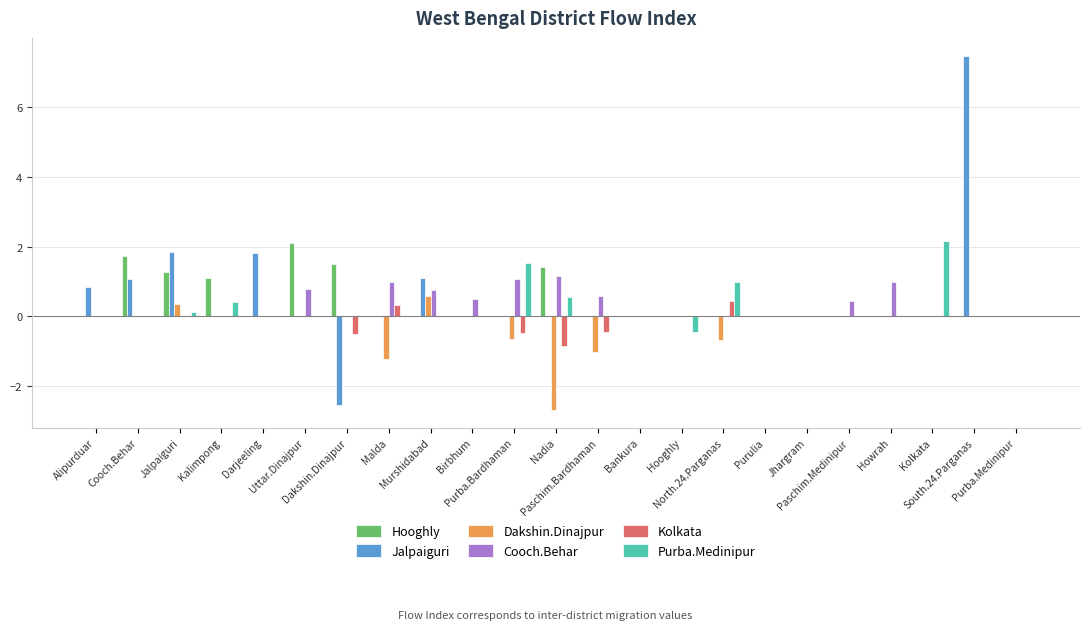

What are all the series names shown in the legend?

Hooghly, Jalpaiguri, Dakshin.Dinajpur, Cooch.Behar, Kolkata, Purba.Medinipur